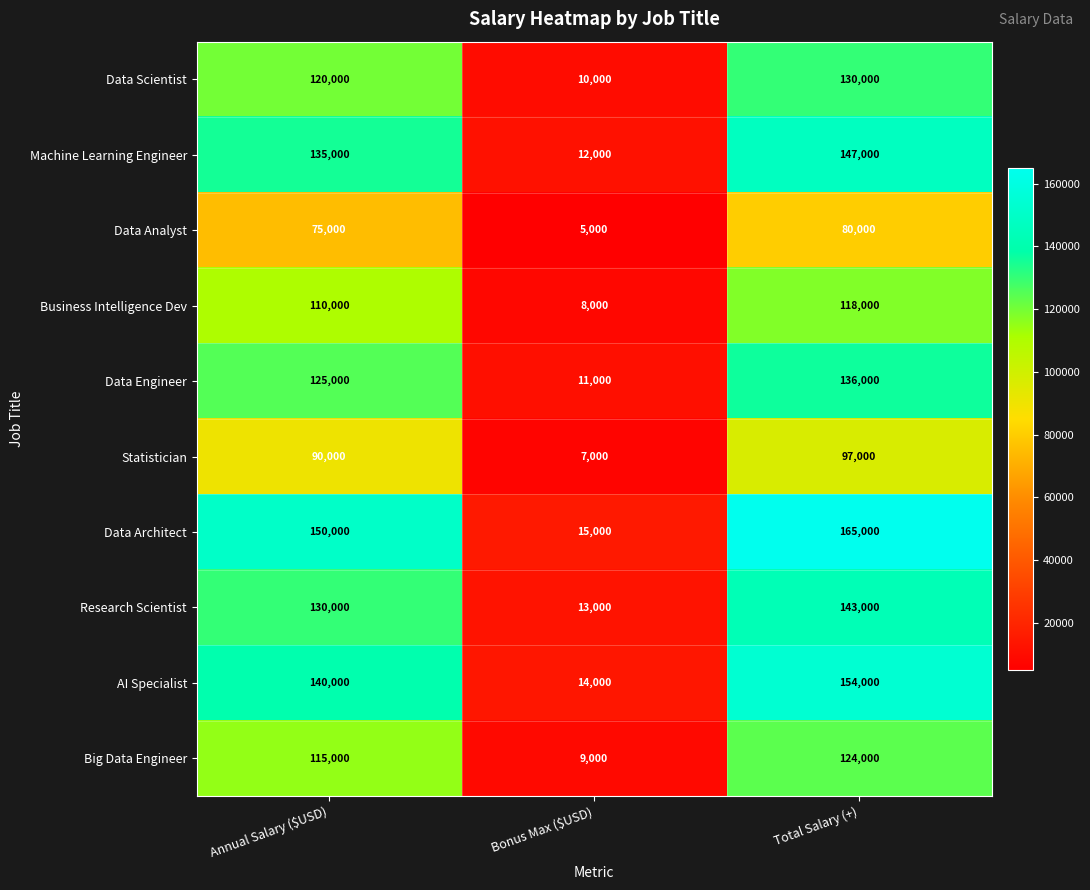

True or false: Data Scientist has a value of 17921 at Bonus Max ($USD).

False